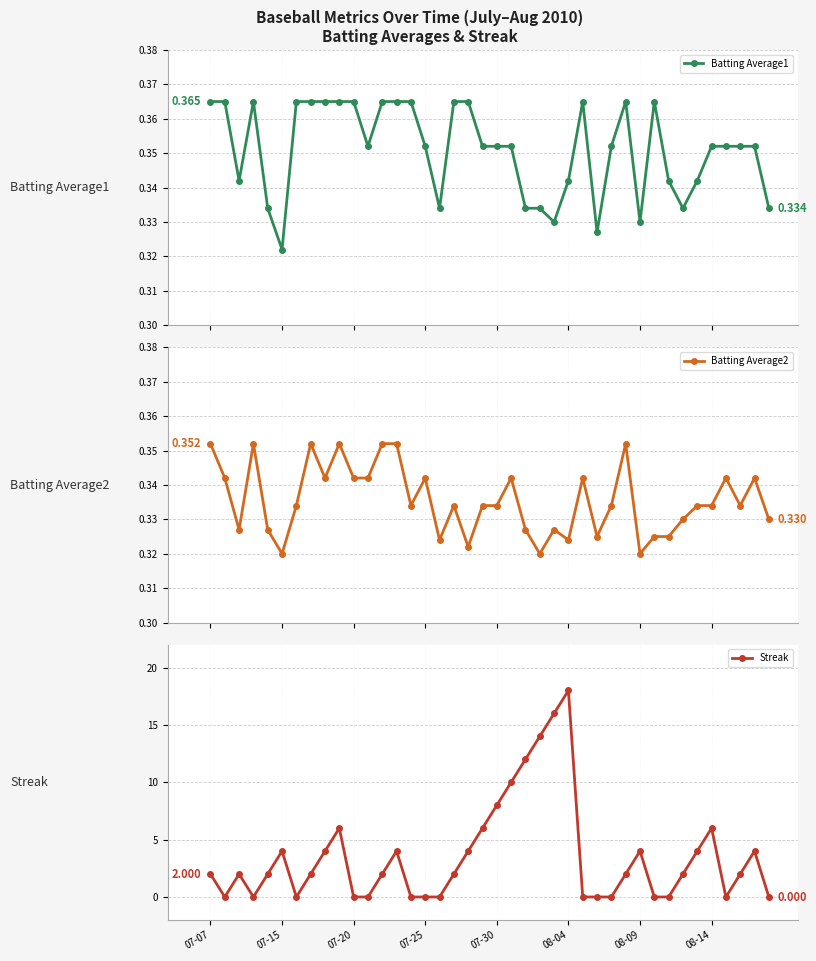

Which series ends up on top after the final intersection of Batting Average1 and Streak?

Batting Average1